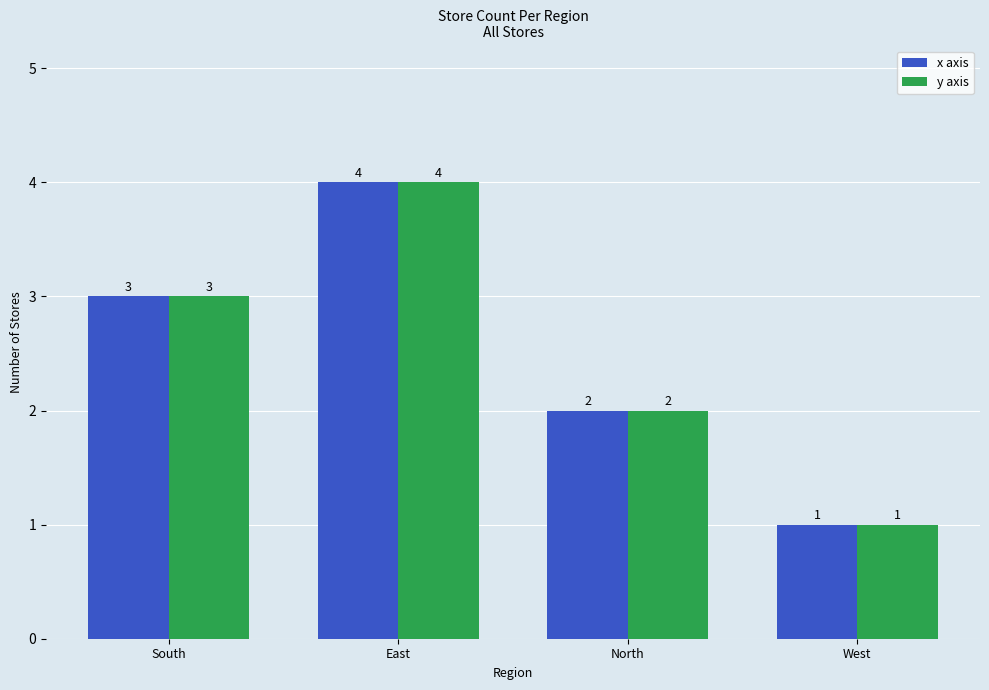

What is the approximate value of x axis at North?

2